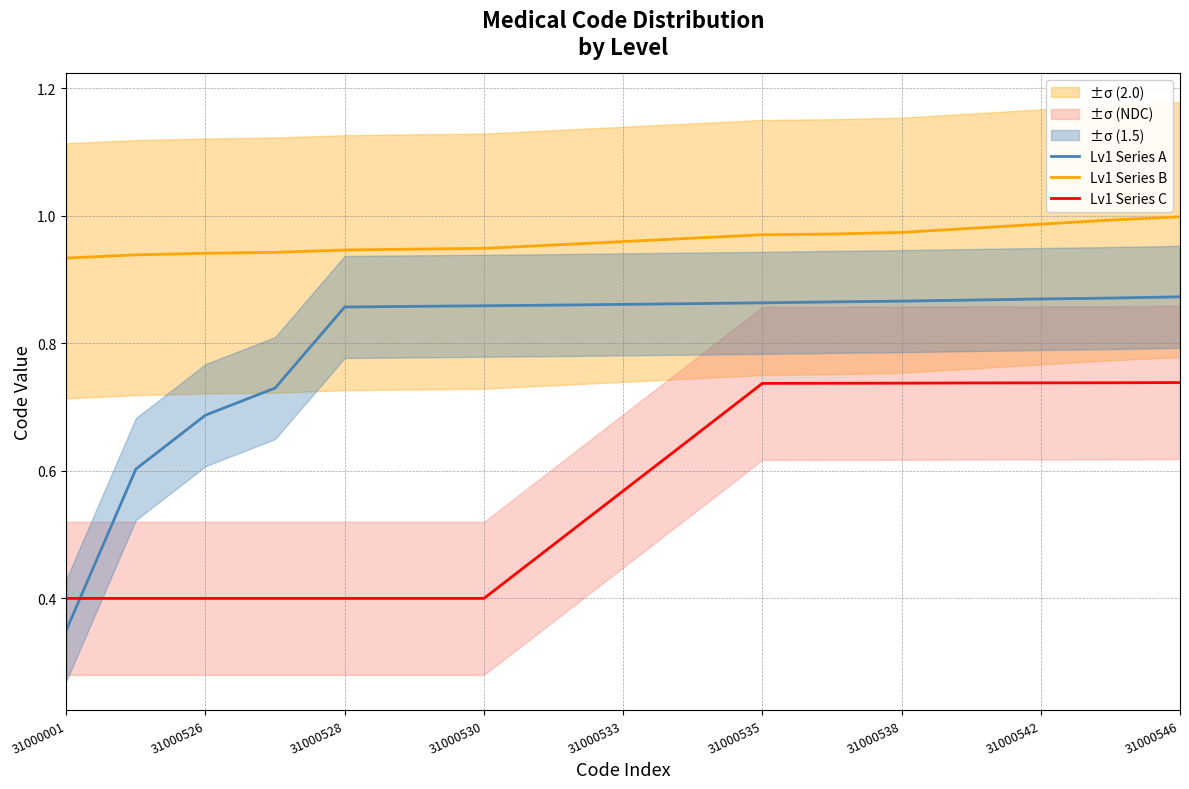

What are all the series names shown in the legend?

Lv1 Series A, Lv1 Series B, Lv1 Series C